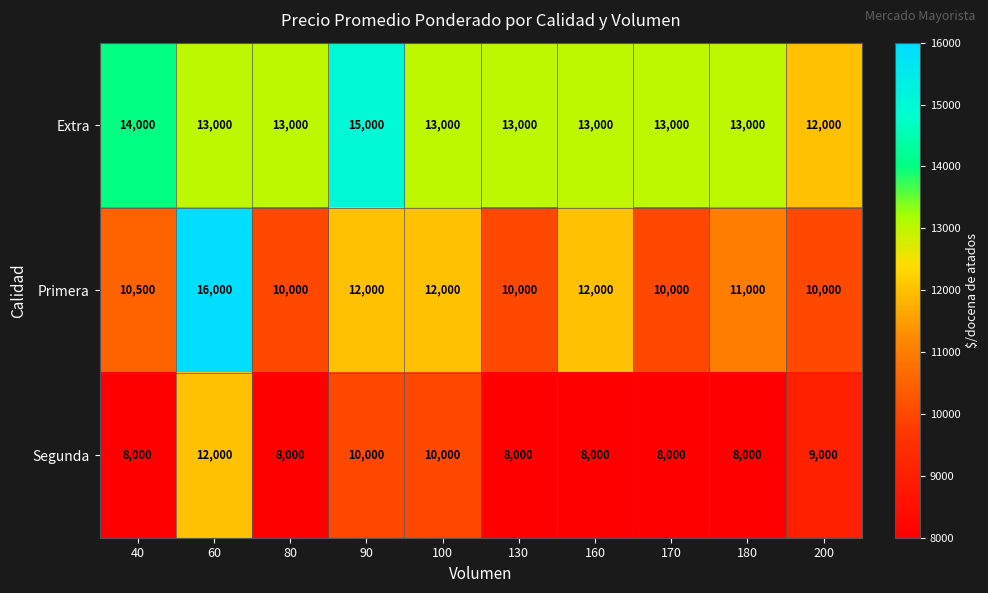

What is the total value across all series at 80?

31000